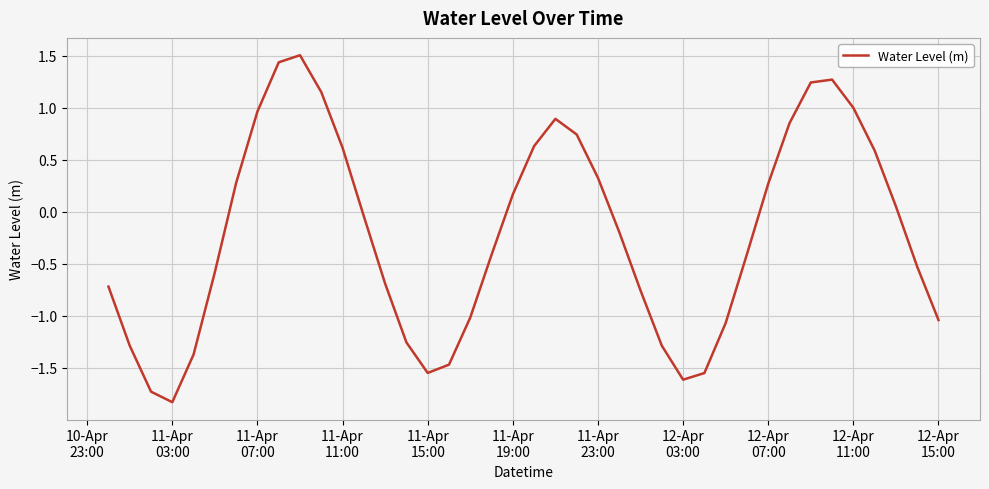

What is the maximum value shown in the chart?

1.5